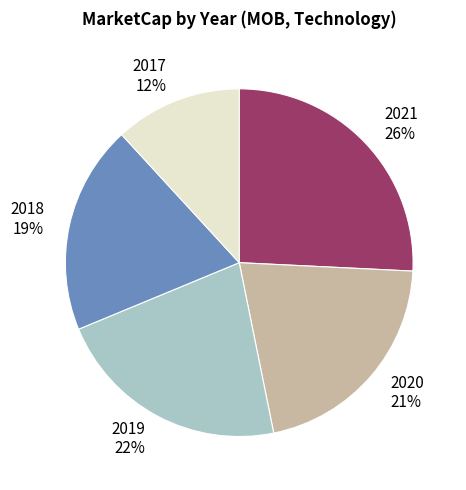

Does 2021 26% represent more than half of the total?

No